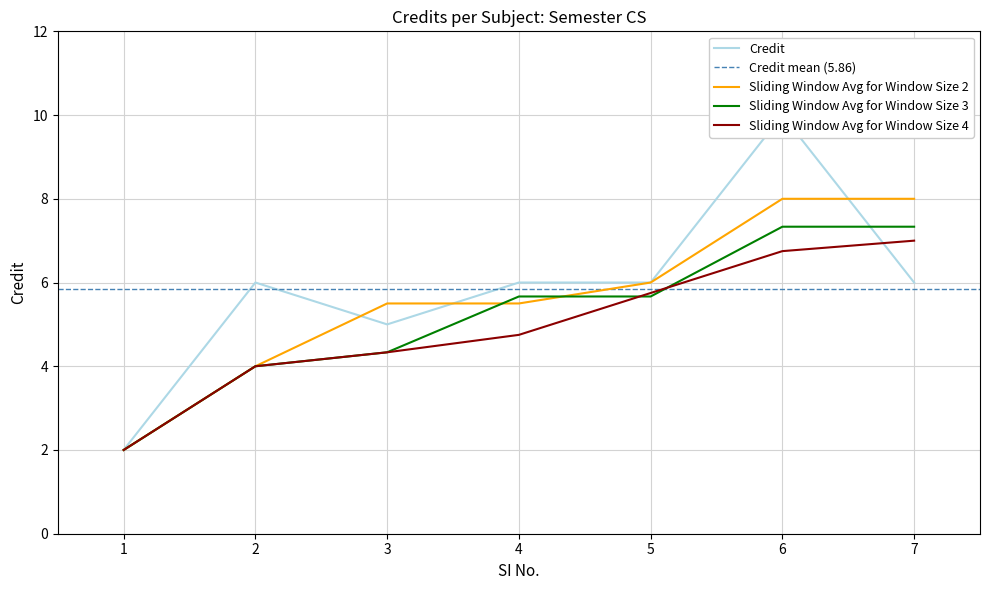

At which category does the data reach its first local valley?

3